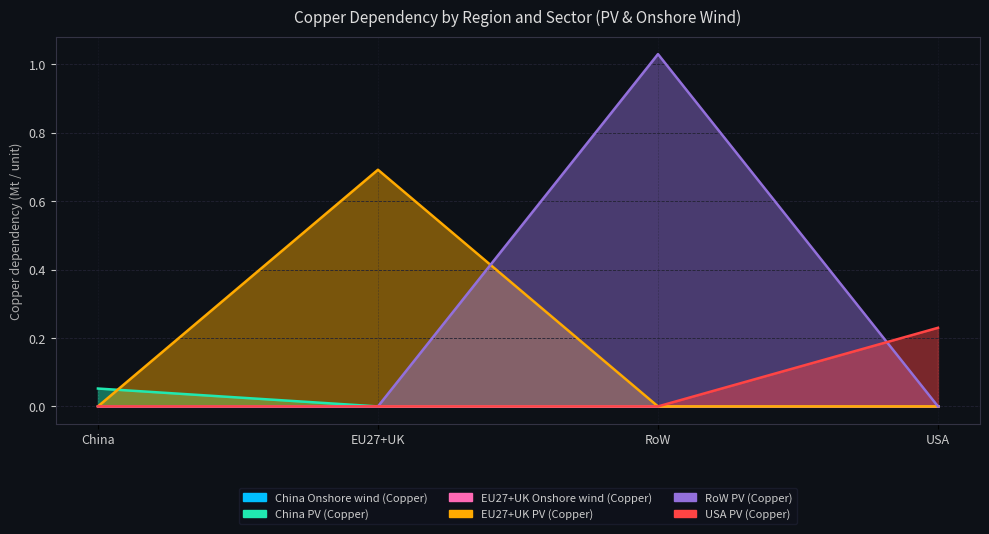

Is it true that China PV (Copper) equals -0.0 at EU27+UK?

False